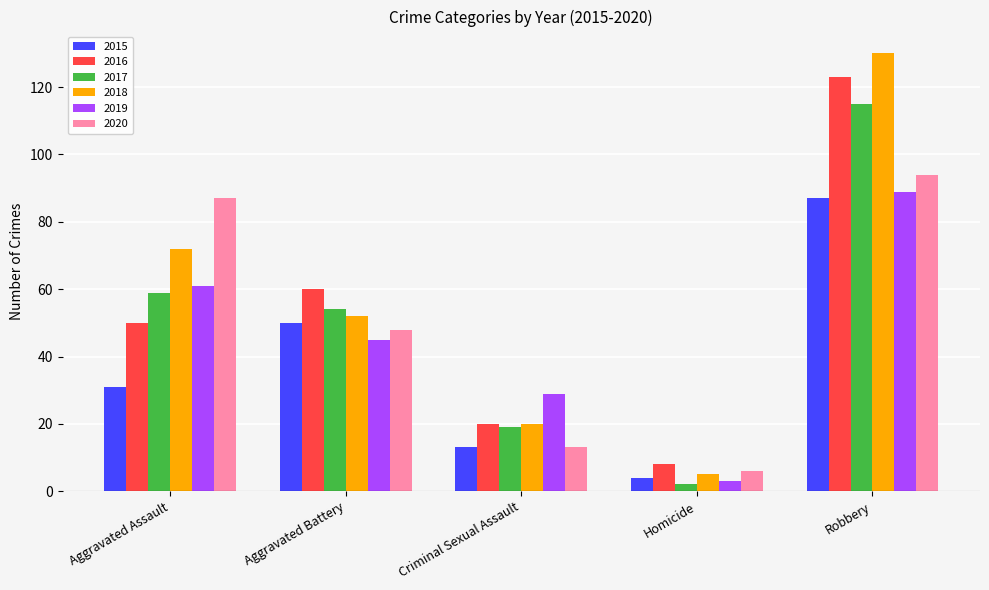

What position from the left is Aggravated Assault?

1